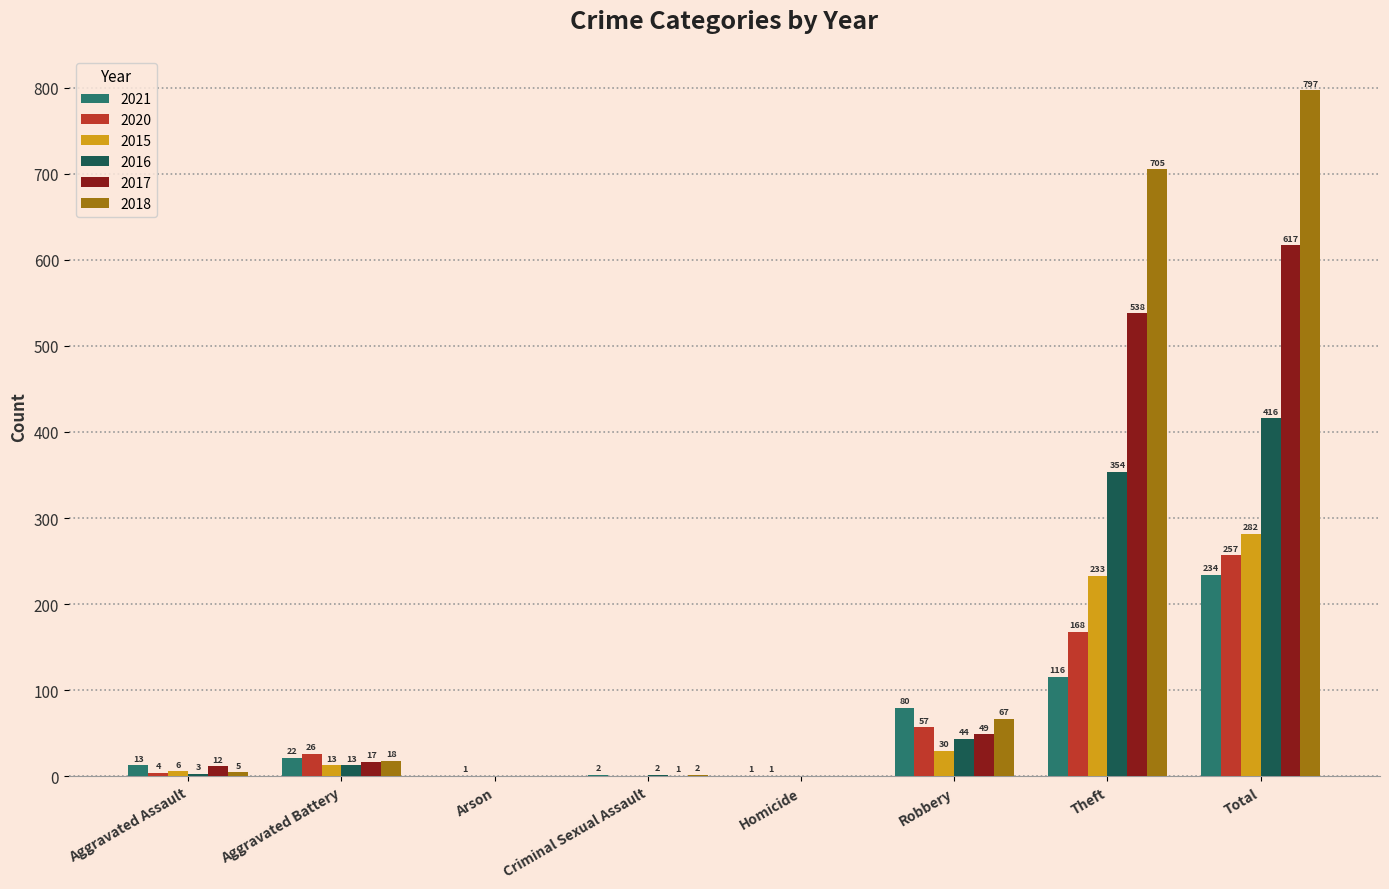

What is the spread (max minus min) of values at Homicide?

1